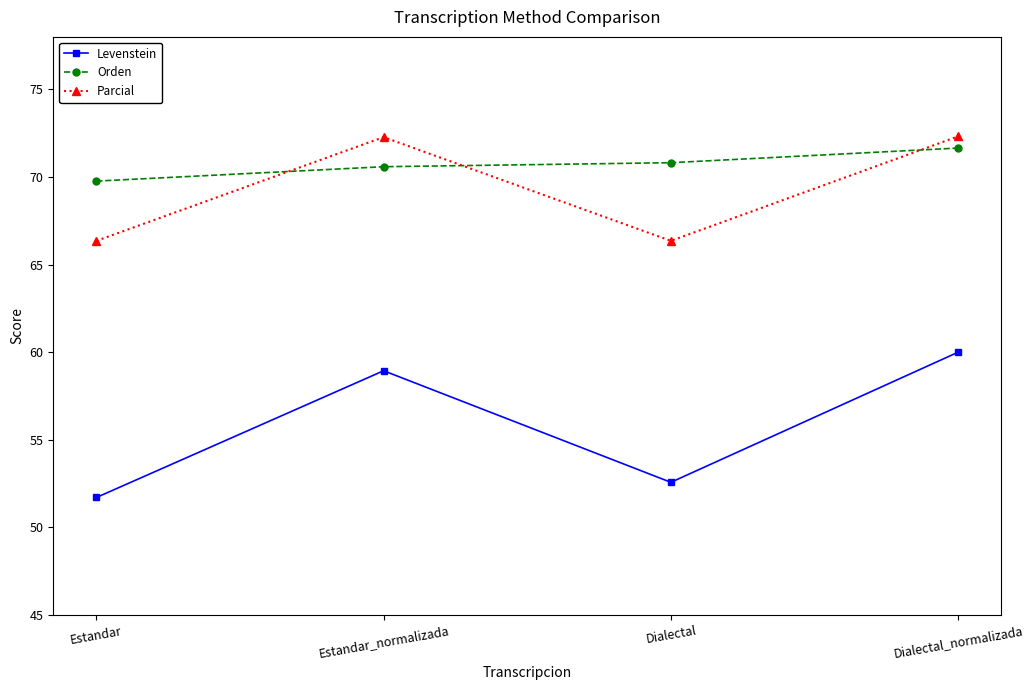

What is the sum of all Orden values?

282.8